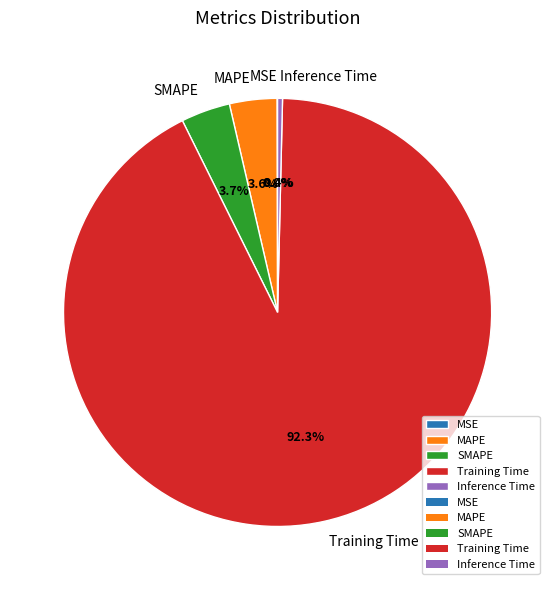

What is the largest slice in the pie chart?

Training Time